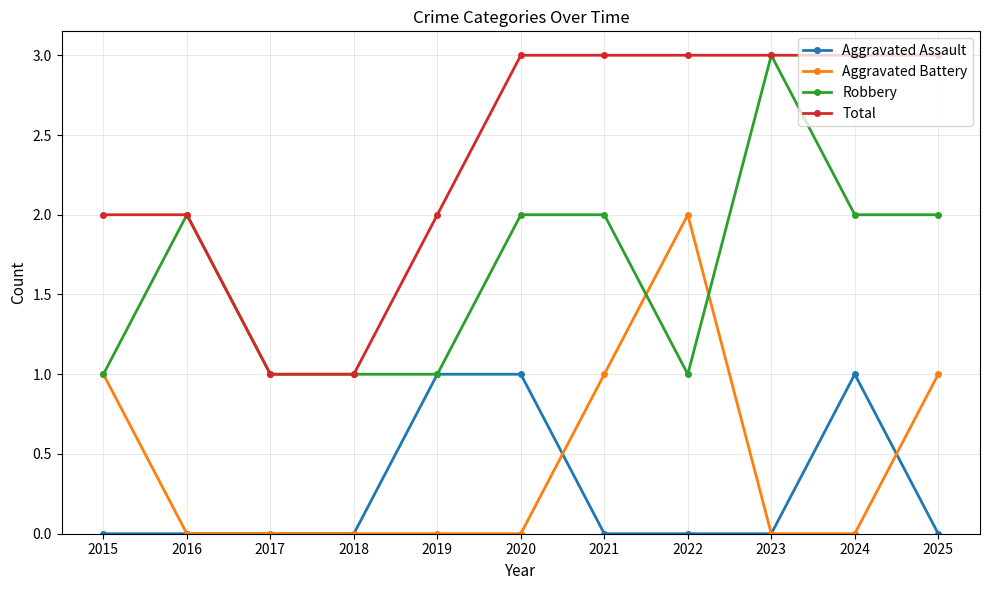

What is the difference between the Total values at 2016 and 2021?

1